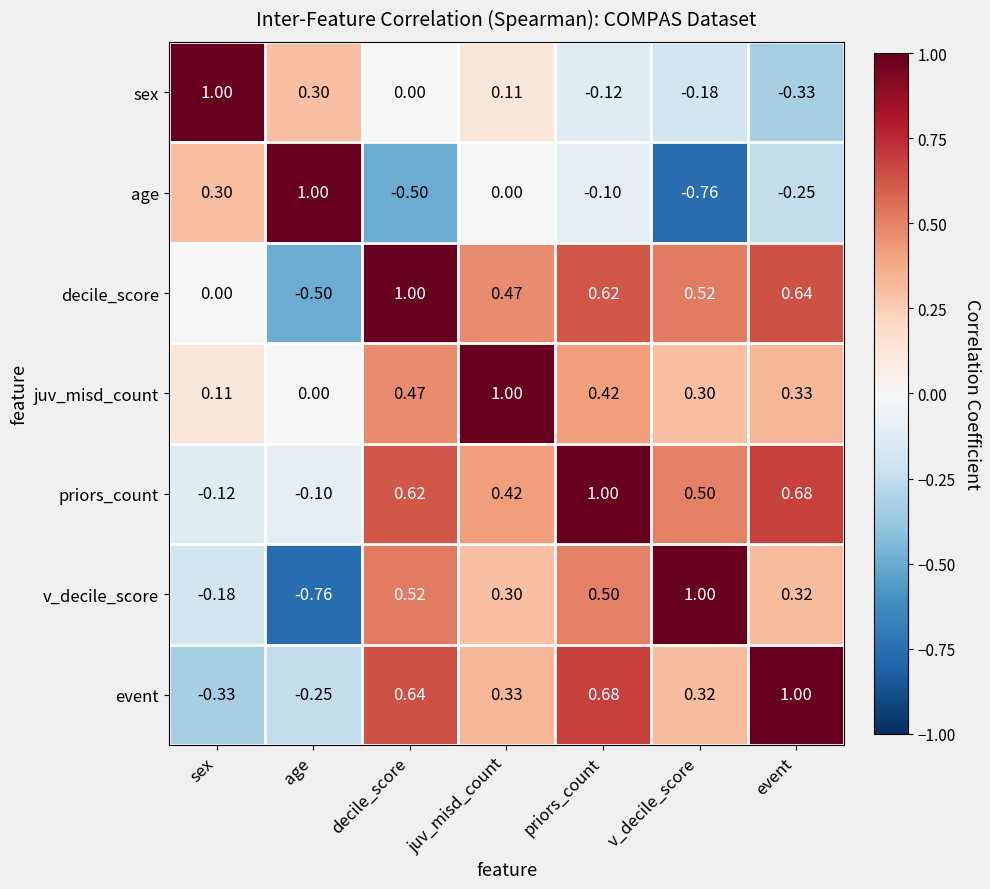

Count the number of categories in the chart.

7